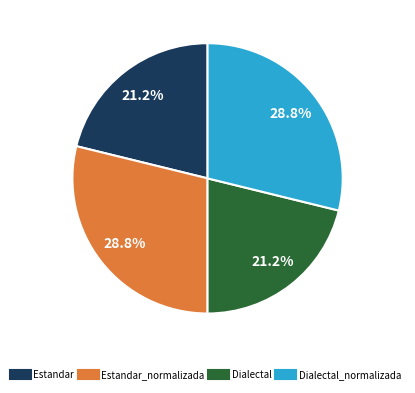

Is there a majority slice in this chart?

No